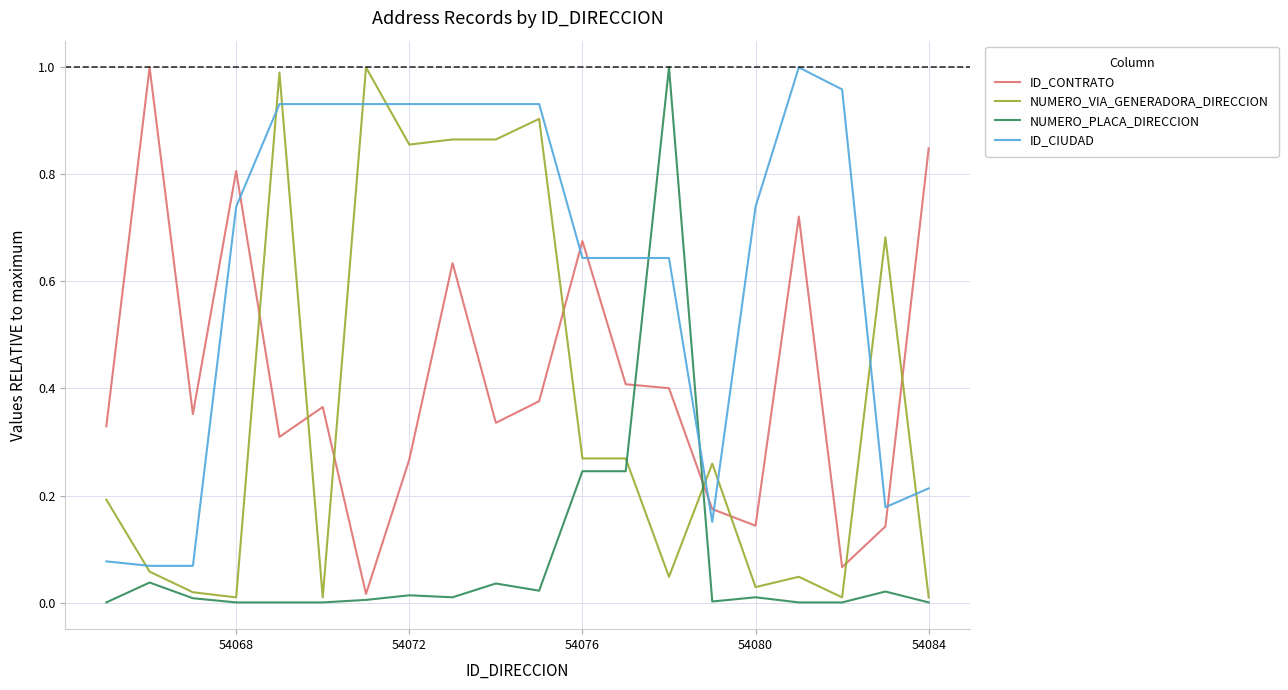

Which series has the largest total across all categories?

ID_CIUDAD